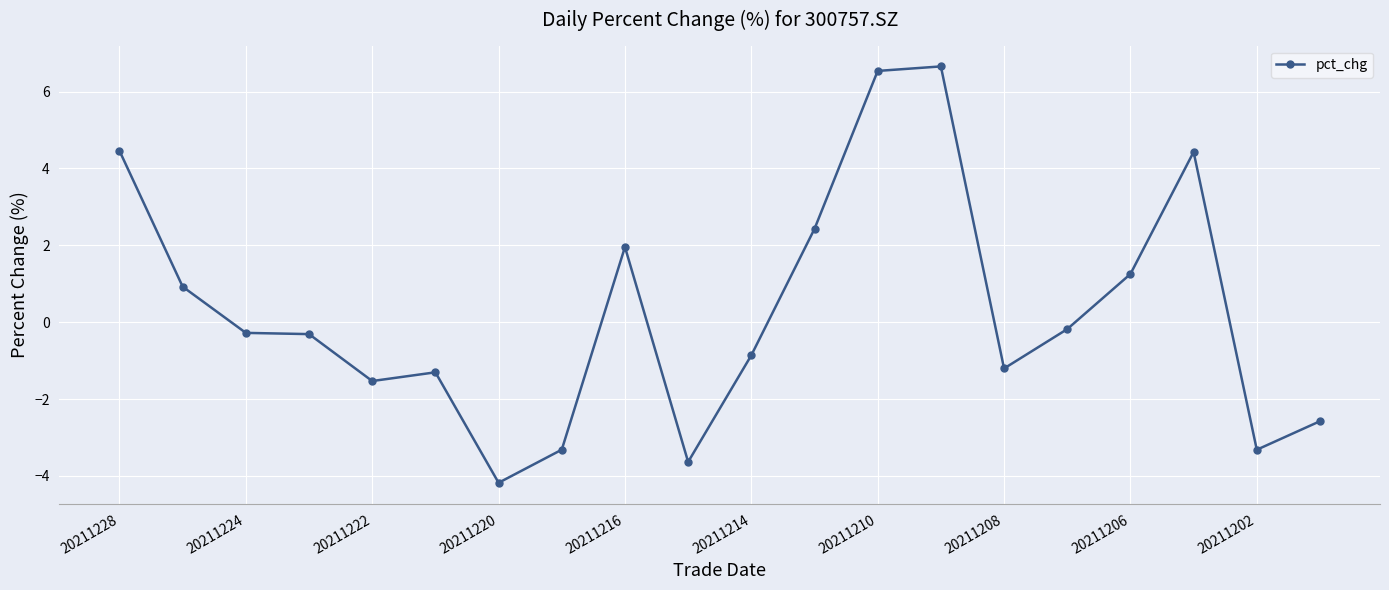

How many data points are above 0?

8